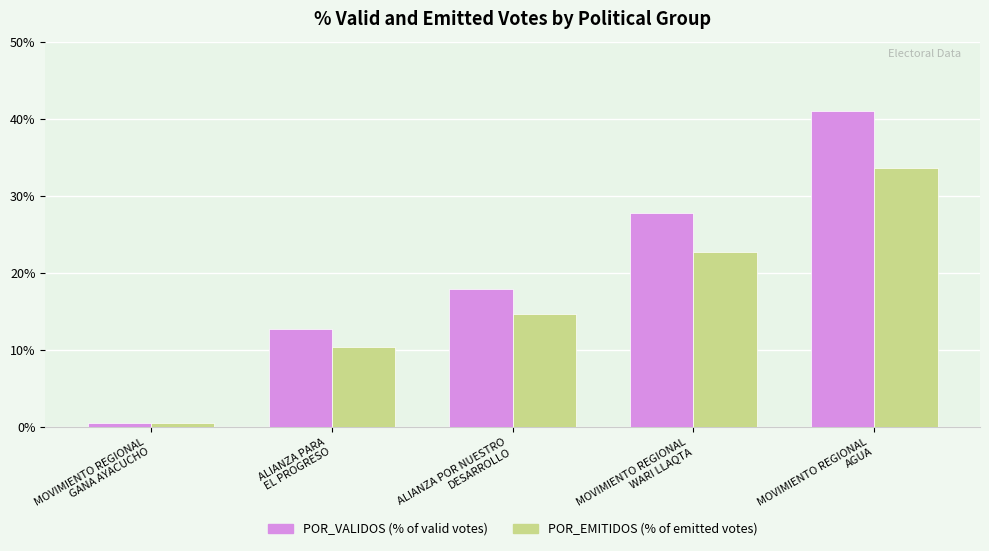

What is the maximum value shown in the chart?

41.0